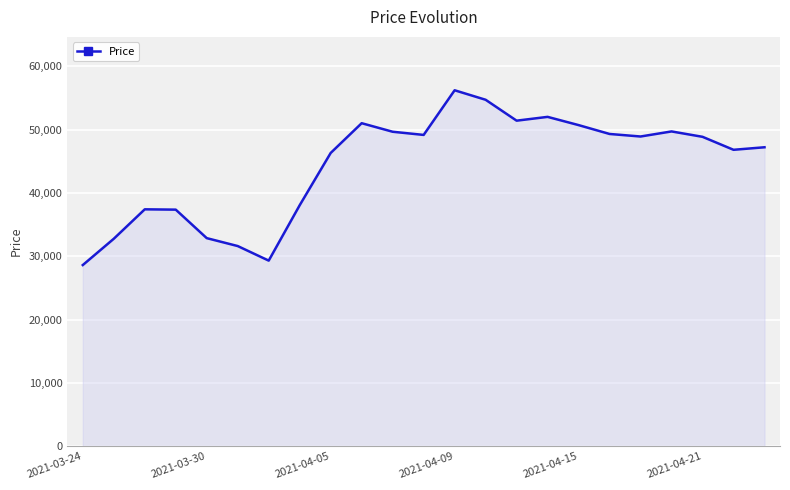

What is the maximum value shown in the chart?

56200